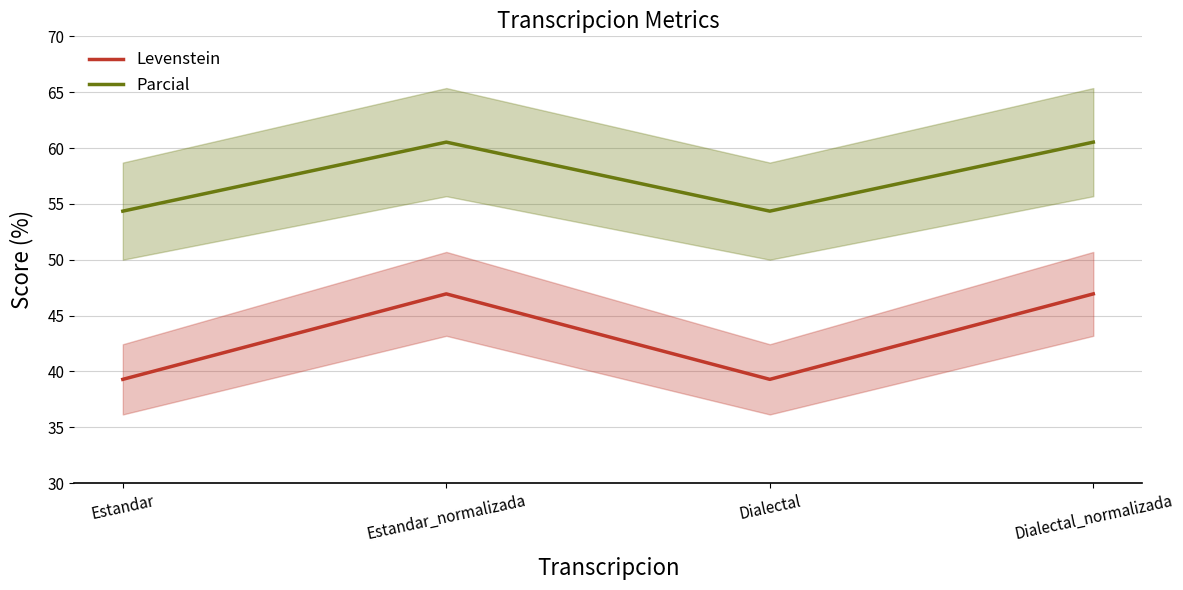

What value does the Parcial series have at Estandar_normalizada?

60.5